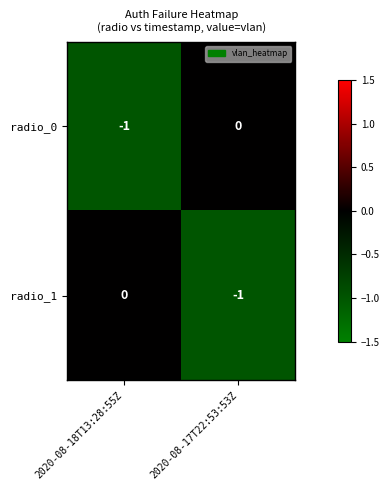

Reading left to right, list all the values displayed in this chart.

radio_0: -1	0
radio_1: 0	-1